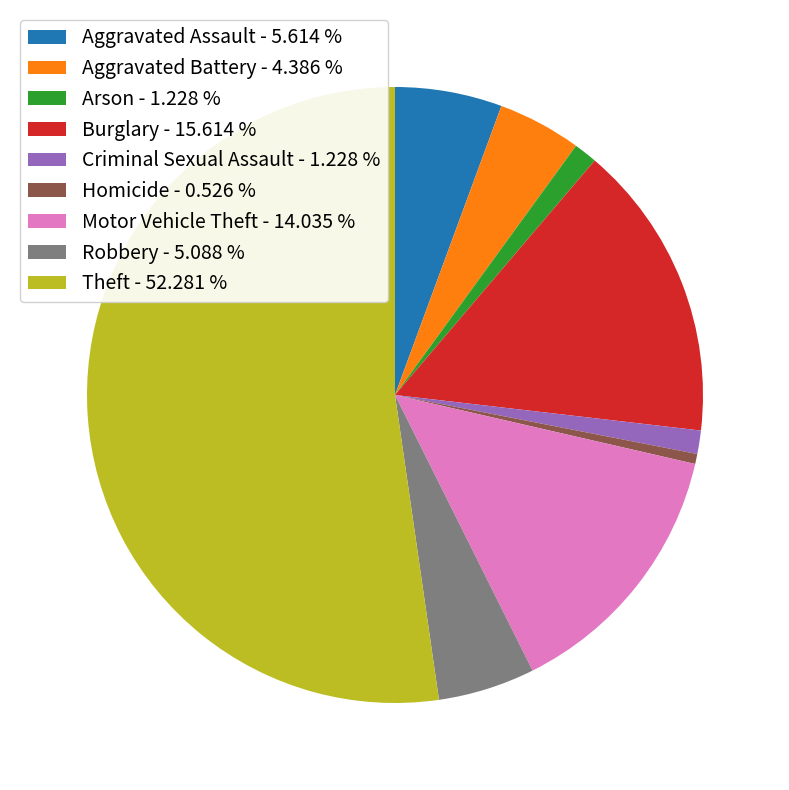

Is the sum of Criminal Sexual Assault - 1.228 % and Robbery - 5.088 % greater than half?

No